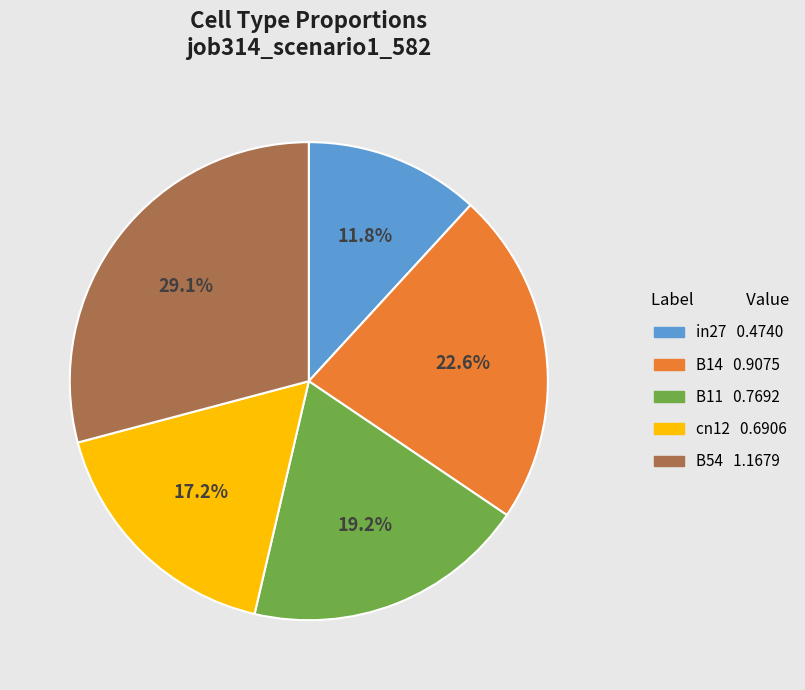

What is the largest slice in the pie chart?

B54